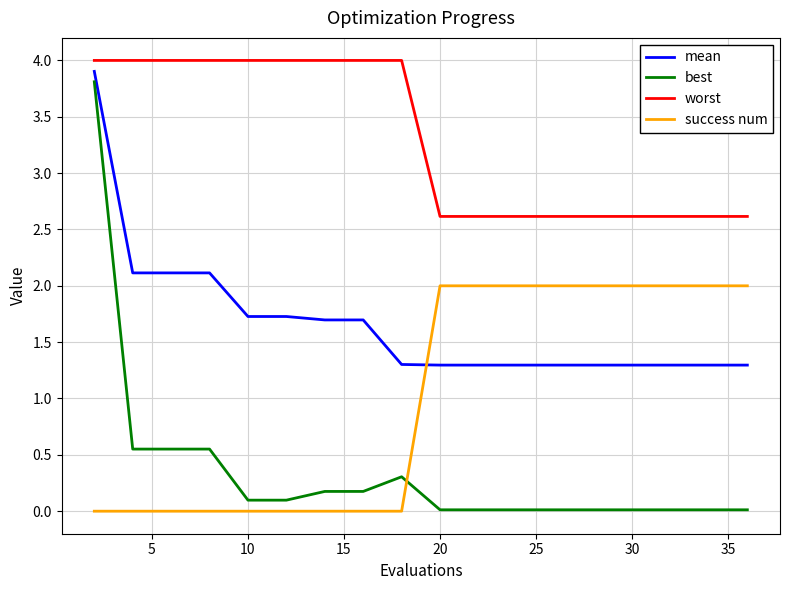

Which series has the widest spread of values?

best